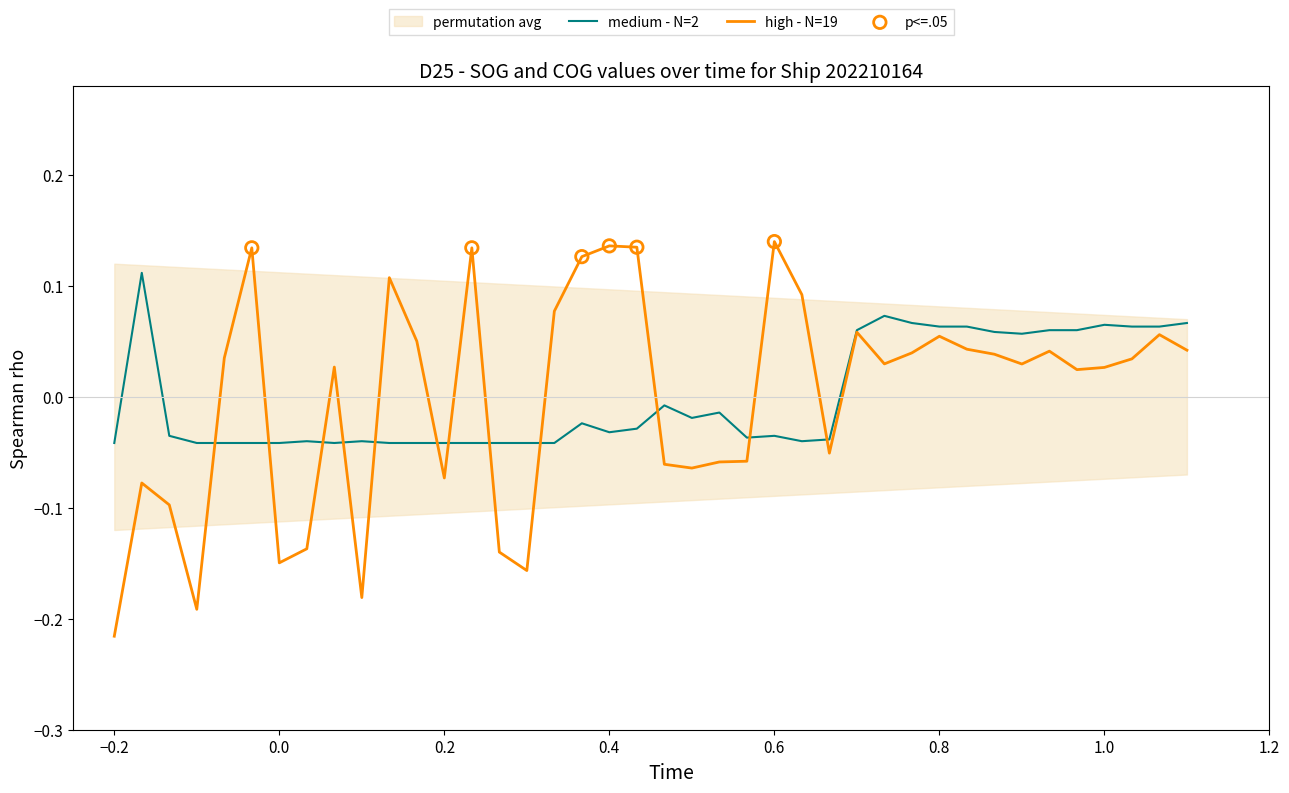

Which series has the largest total across all categories?

high - N=19